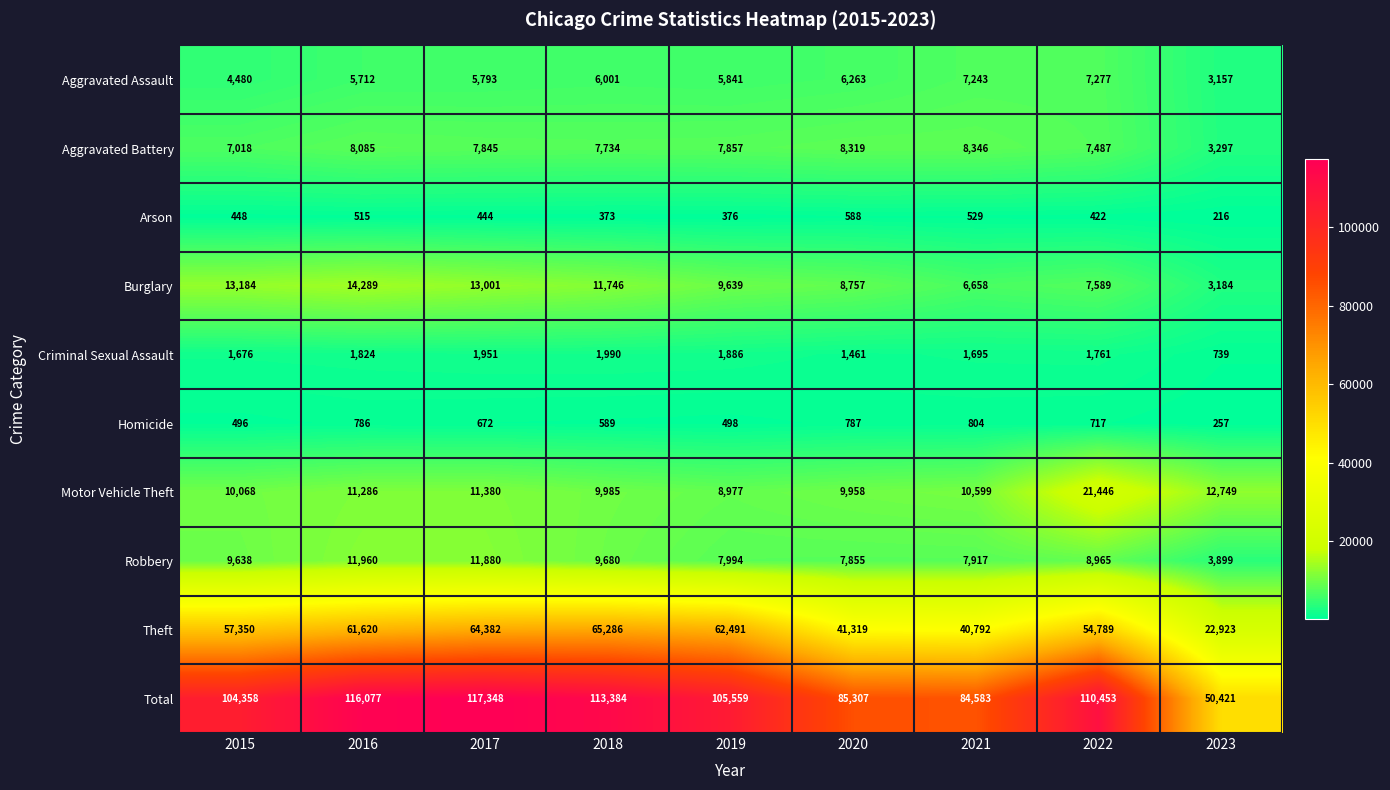

Which category has the lowest value in the Motor Vehicle Theft series?

2019